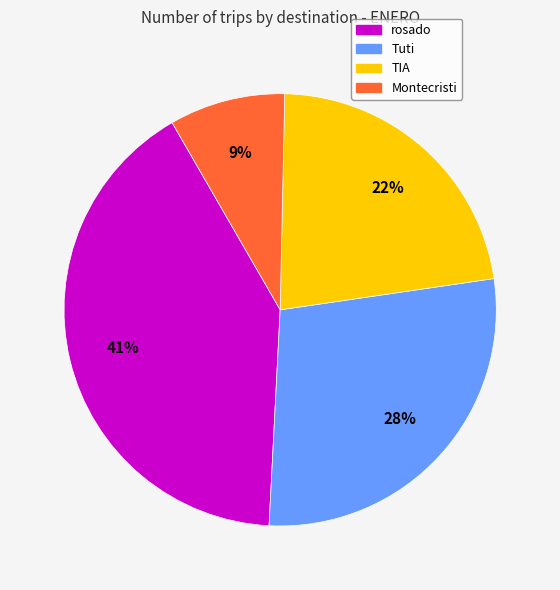

How many slices are in this pie chart?

4